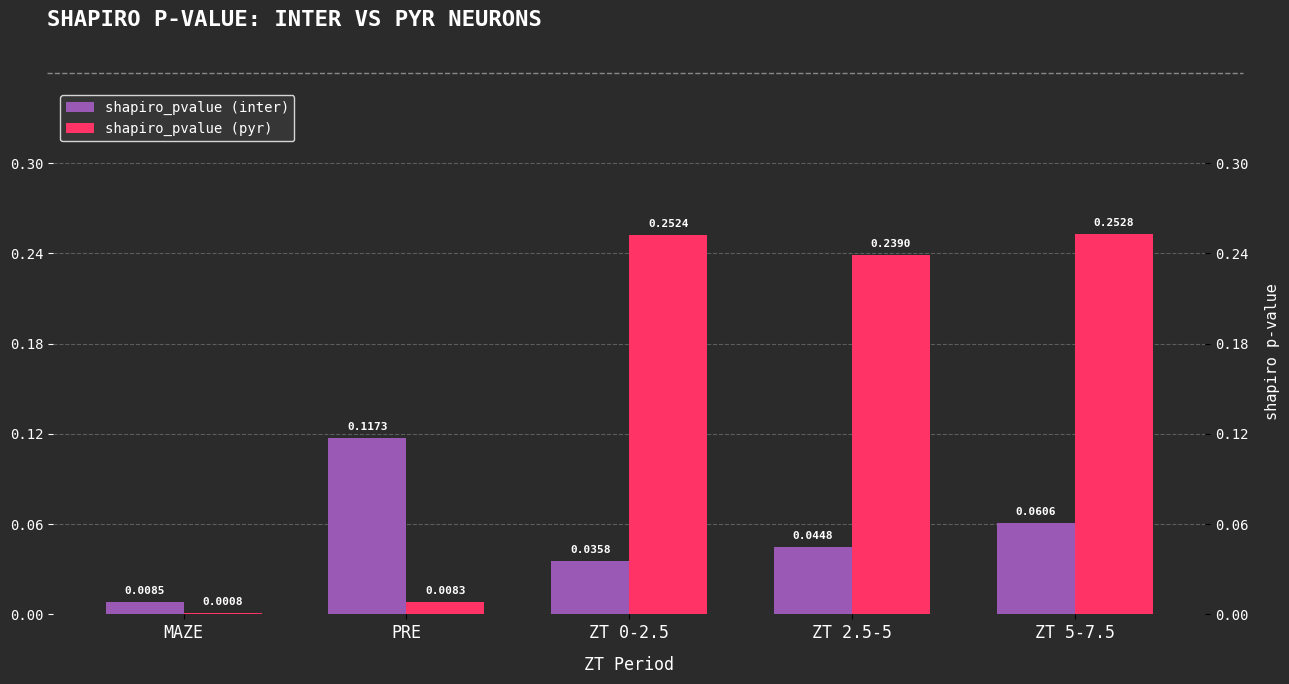

What is the difference between the maximum and minimum values in the shapiro_pvalue (inter) series?

0.1